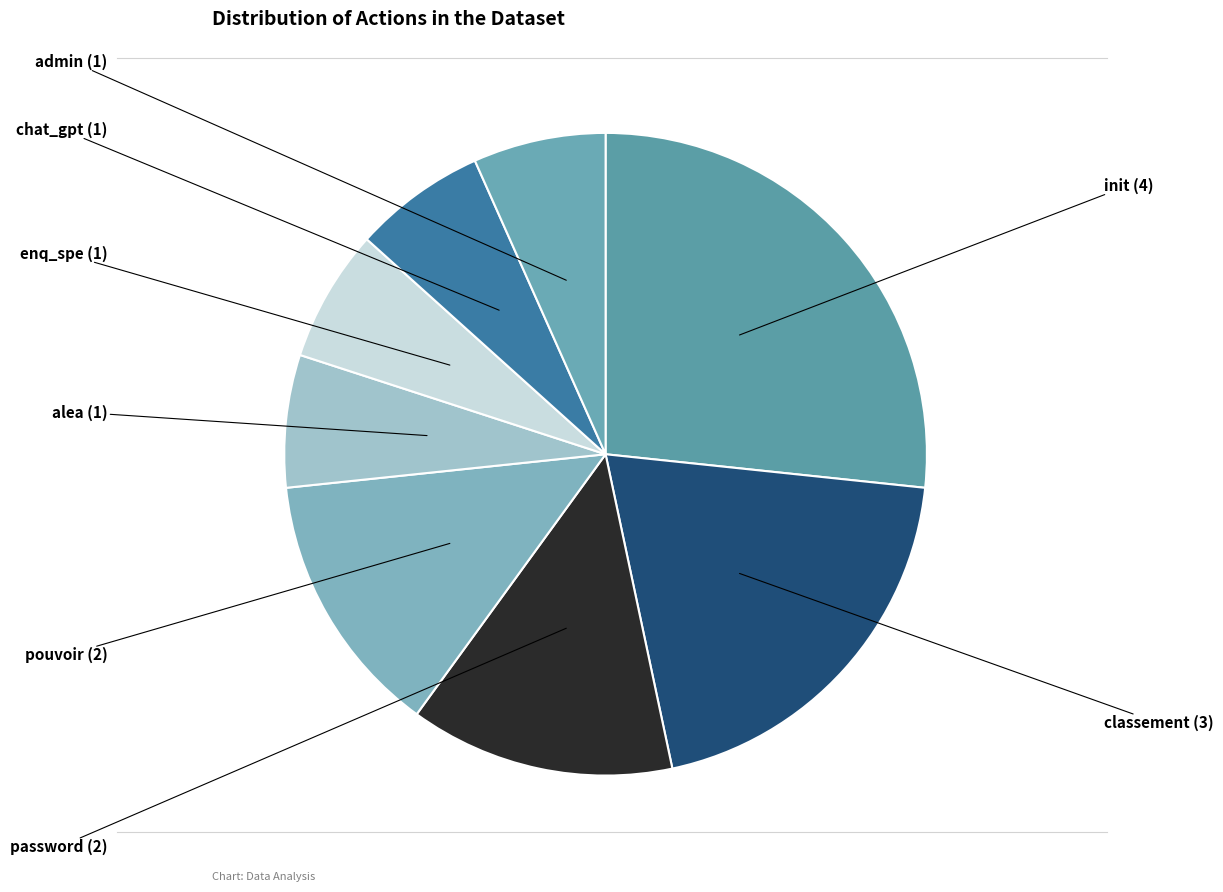

To the nearest percent, what is the average slice percentage?

12%